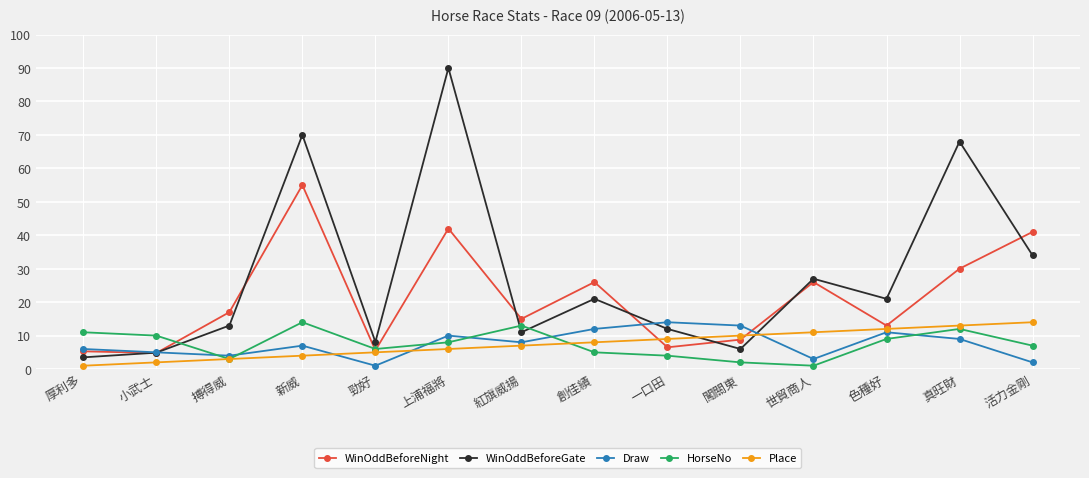

After their last crossing, which series has the higher values: WinOddBeforeNight or Draw?

WinOddBeforeNight